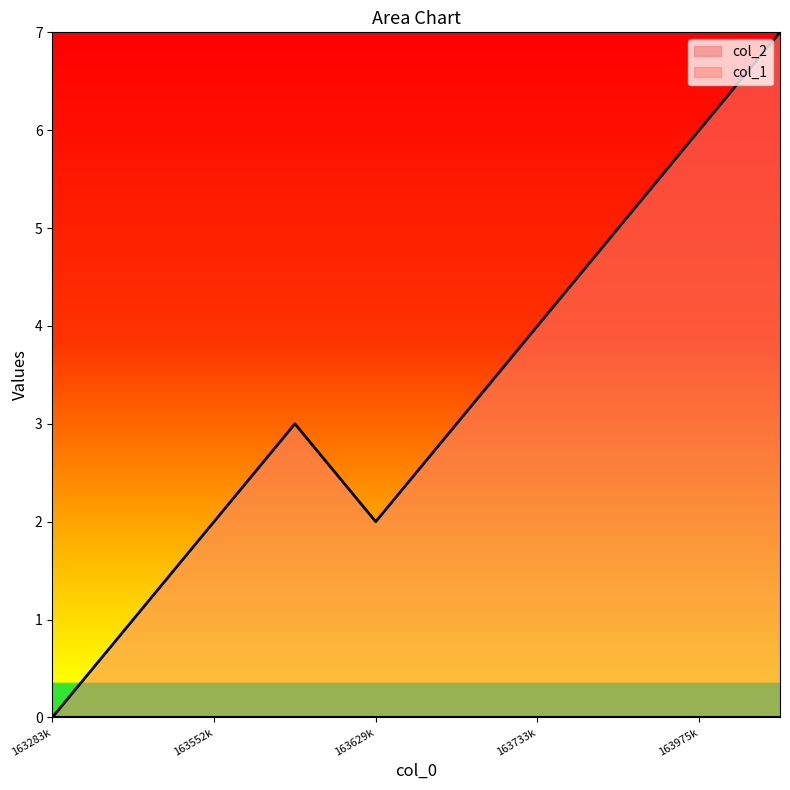

How many series are shown in this chart?

2